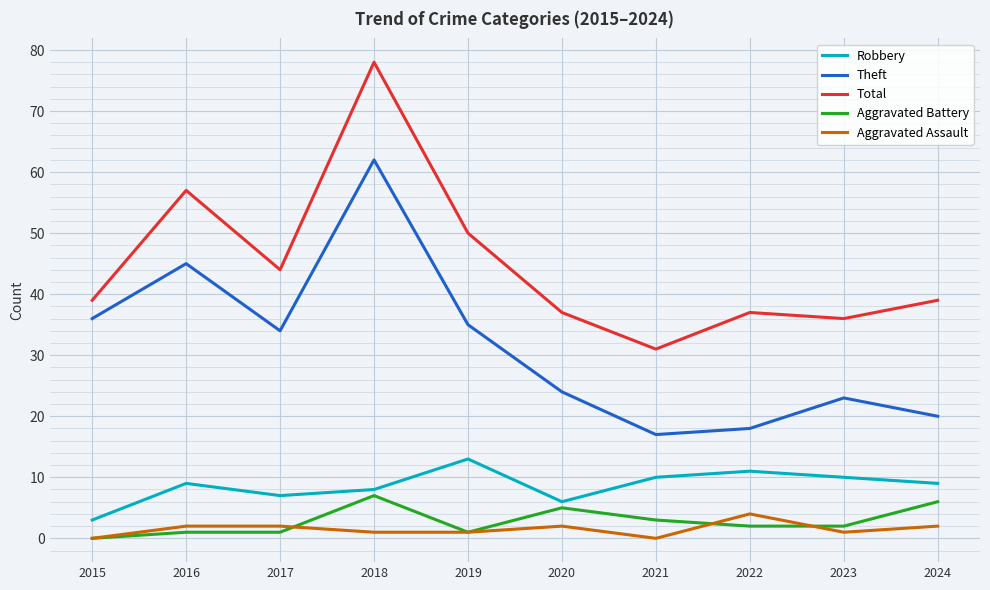

Read the Theft value at 2015.

36